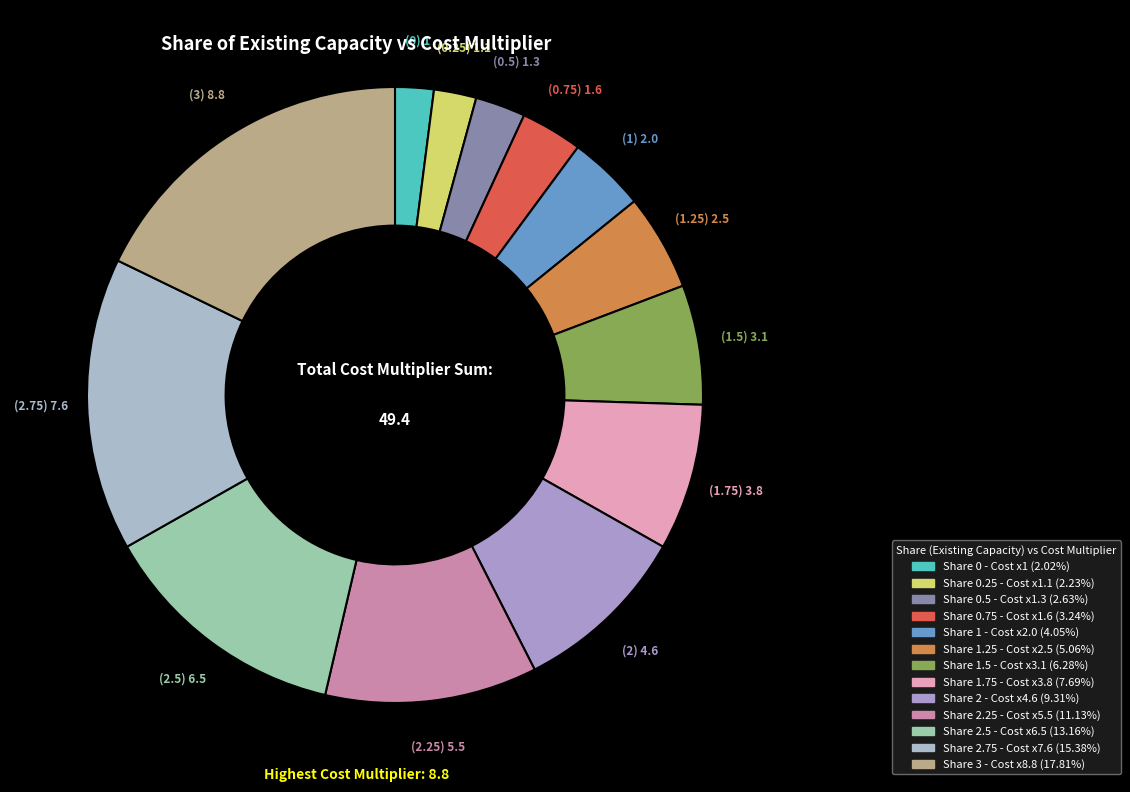

Count the number of slices in the pie.

13